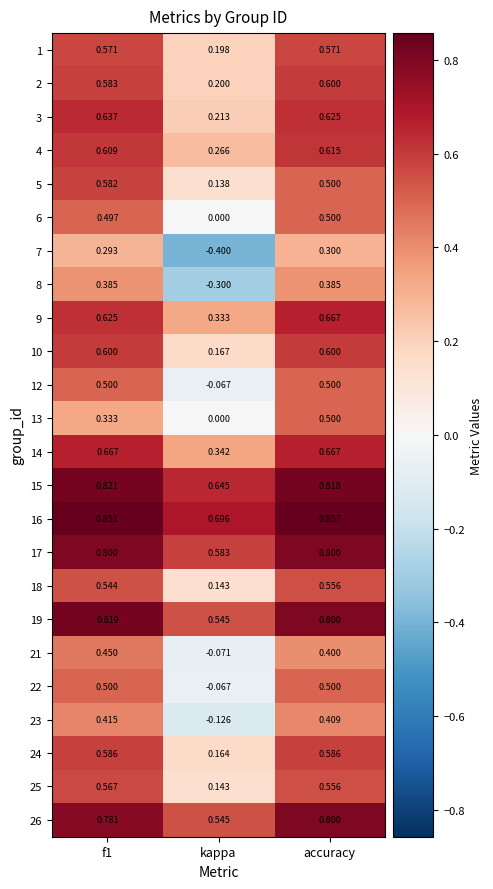

Which label corresponds to the smallest value in the chart?

kappa